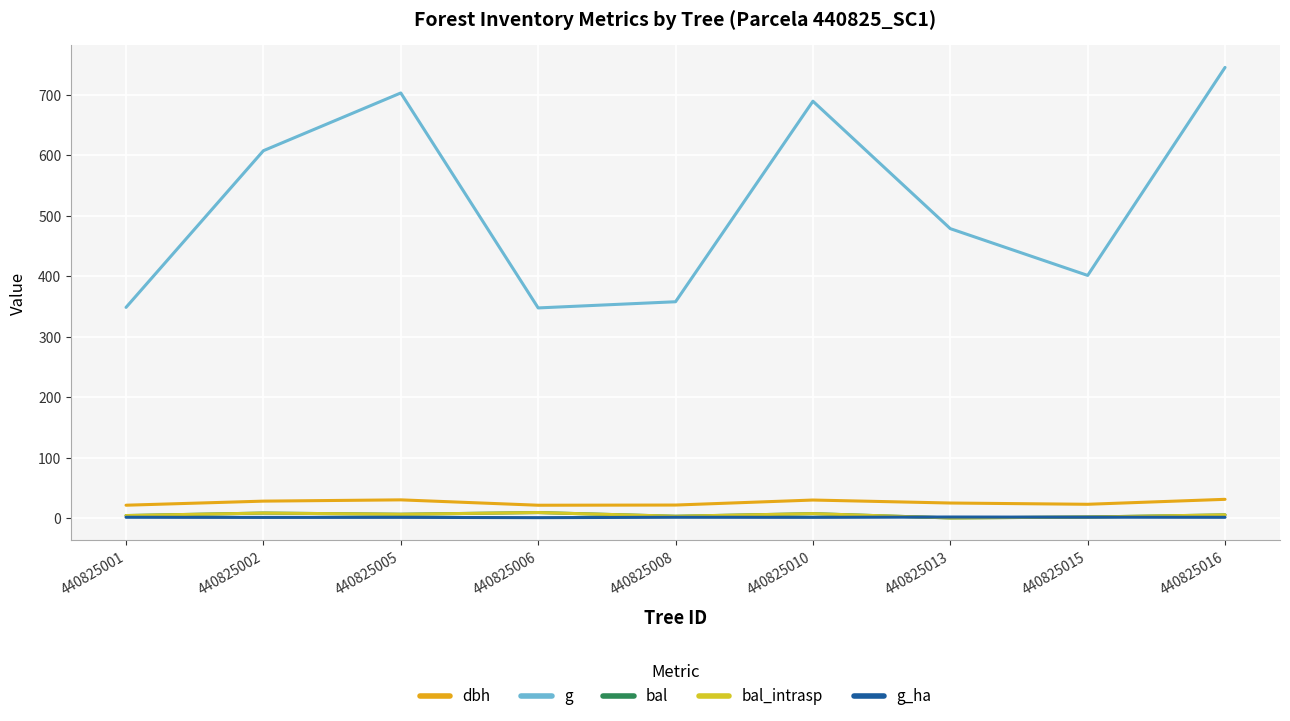

Read the dbh value at 440825002.

27.8